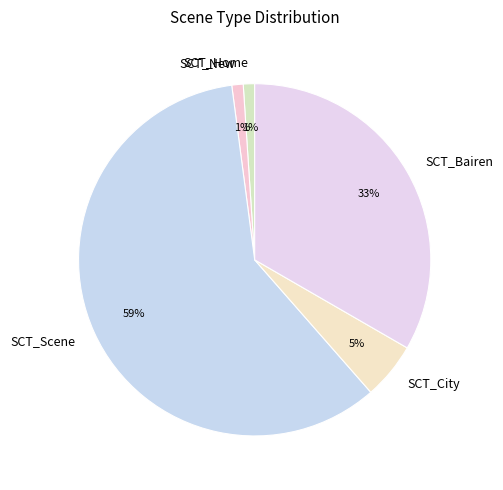

Is it true that SCT_New is 1% of the pie?

True